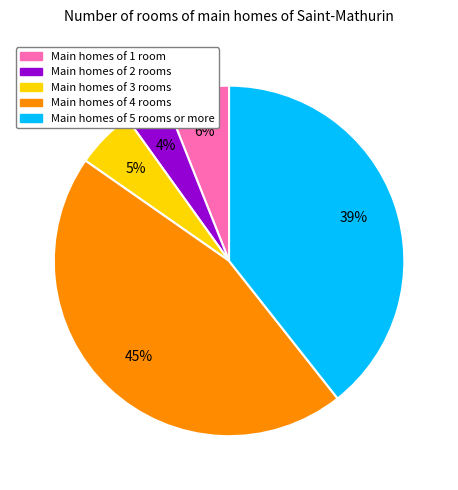

To the nearest percent, what is the average slice percentage?

20%